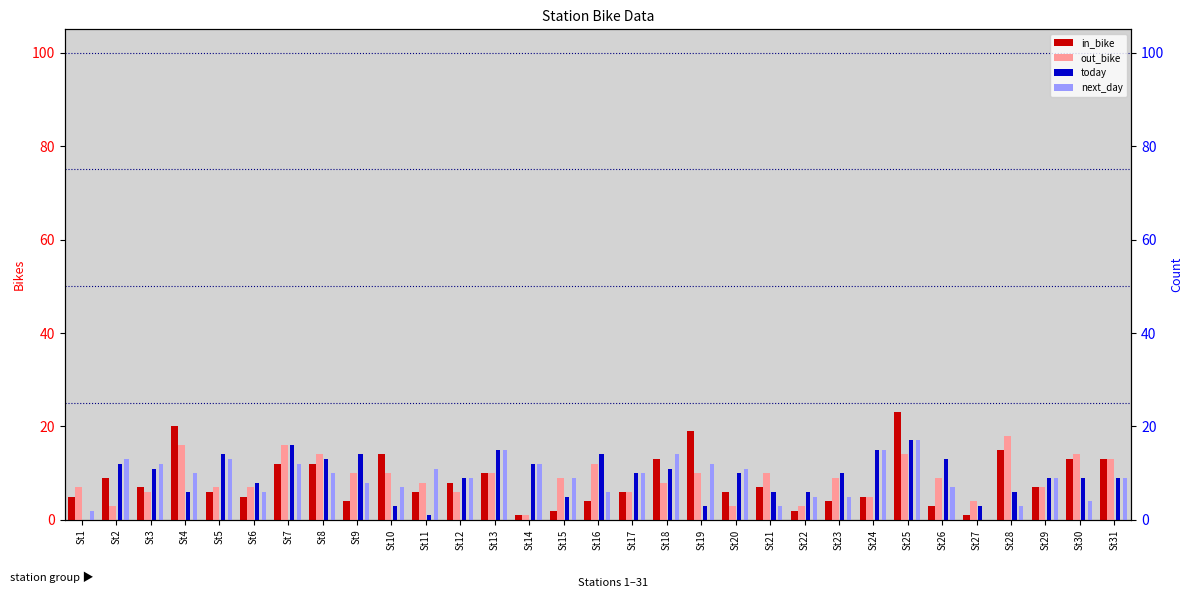

The value of next_day at St29 is 14. True or false?

False